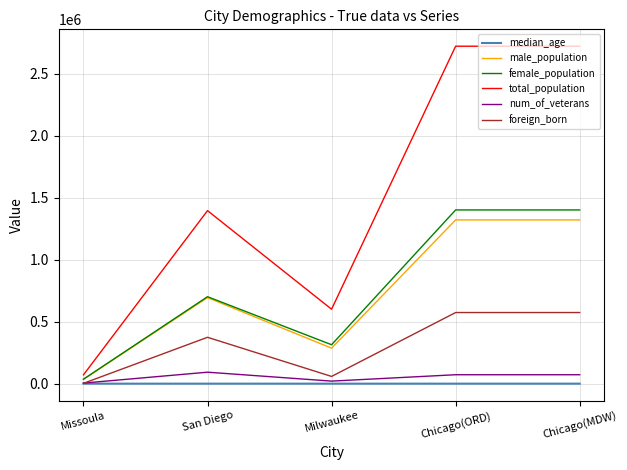

Which series has the largest range (max minus min)?

total_population